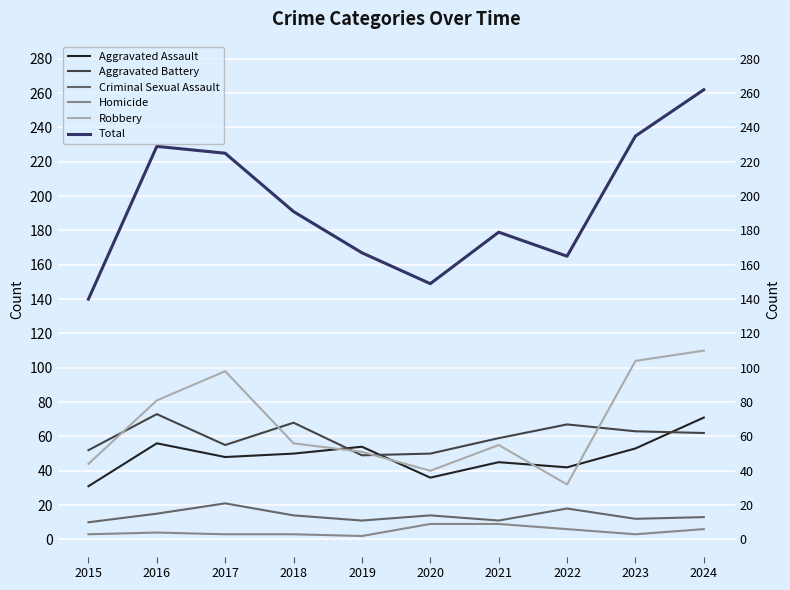

At which category is the sum across all series the highest?

2024